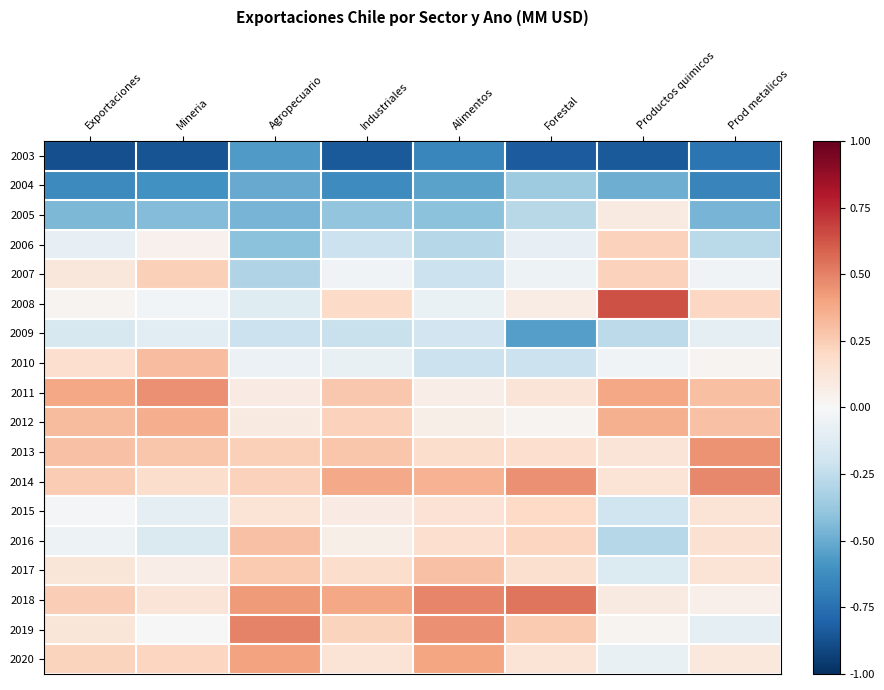

Which has a higher value, Exportaciones or Alimentos?

Alimentos